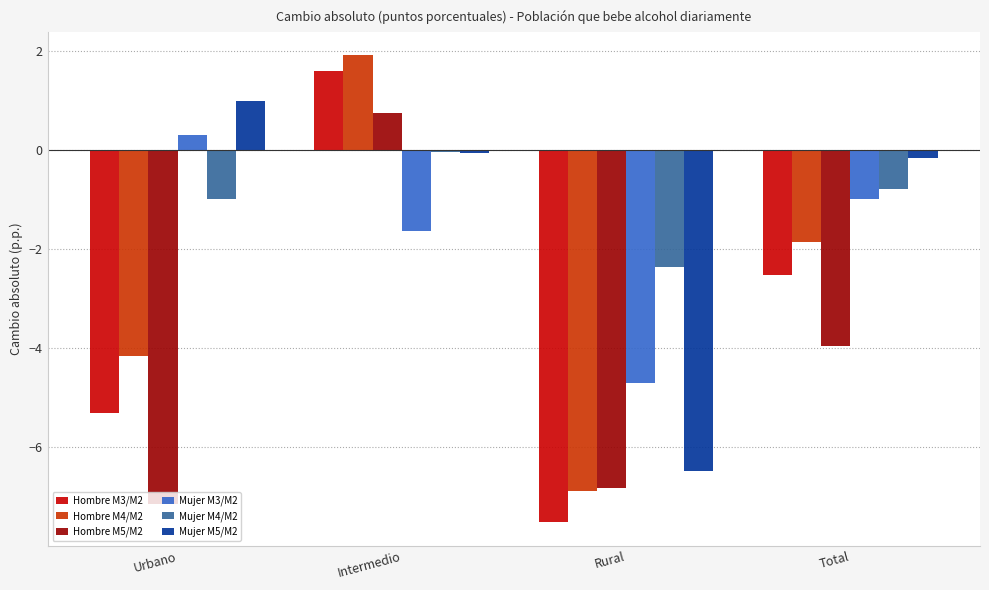

What is the total value across all series at Urbano?

-16.3